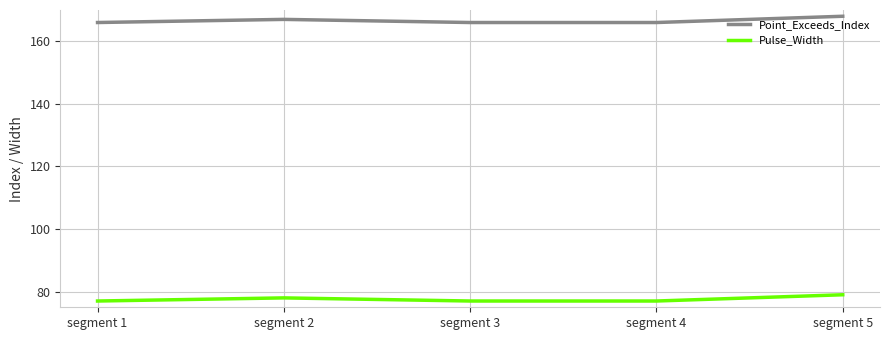

What is the spread (max minus min) of values at segment 4?

89